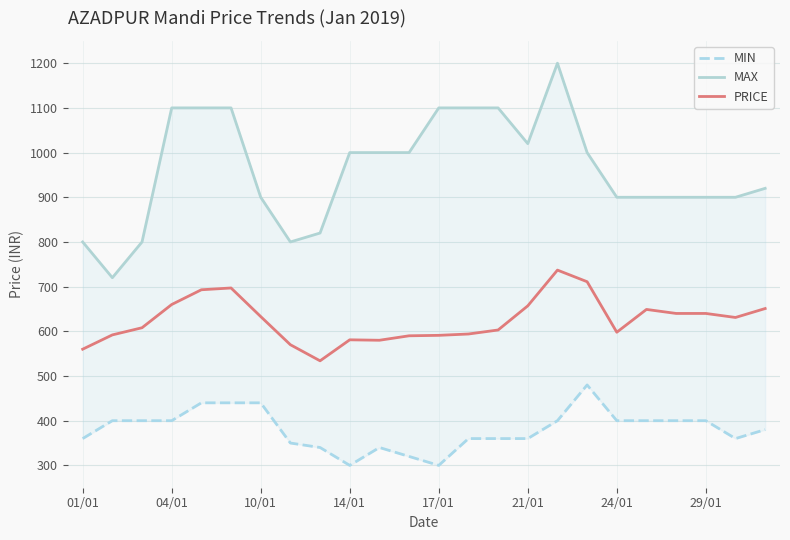

How many values in the MAX series are below 1000?

12